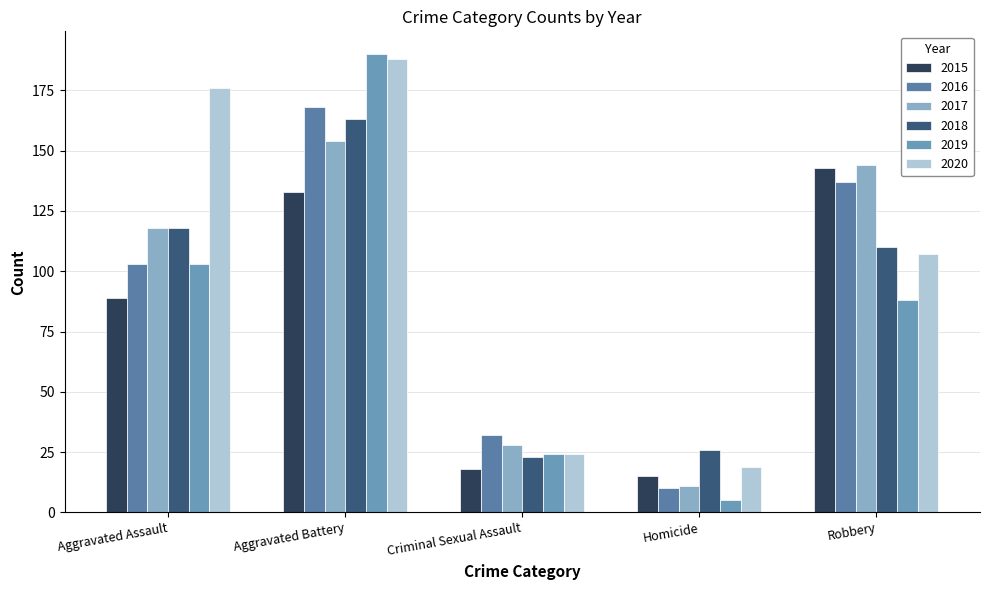

What is the difference between the second highest and minimum values in the 2016 series?

127